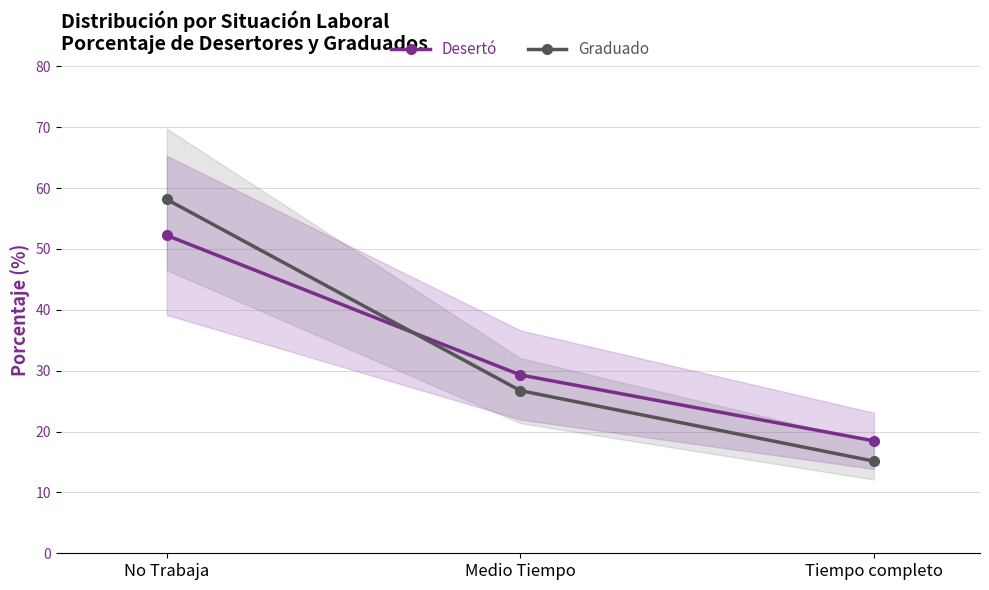

Is this an area chart (filled region under the line)?

No